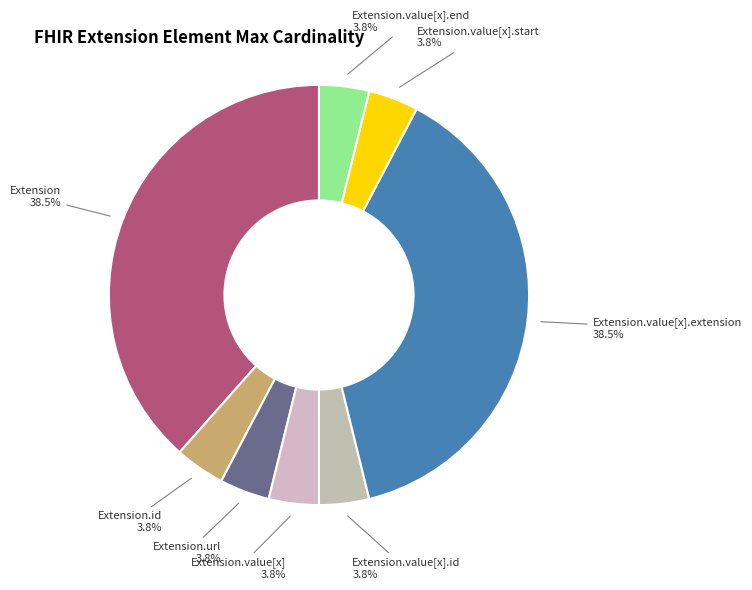

Is there any slice that represents more than half of the pie?

No